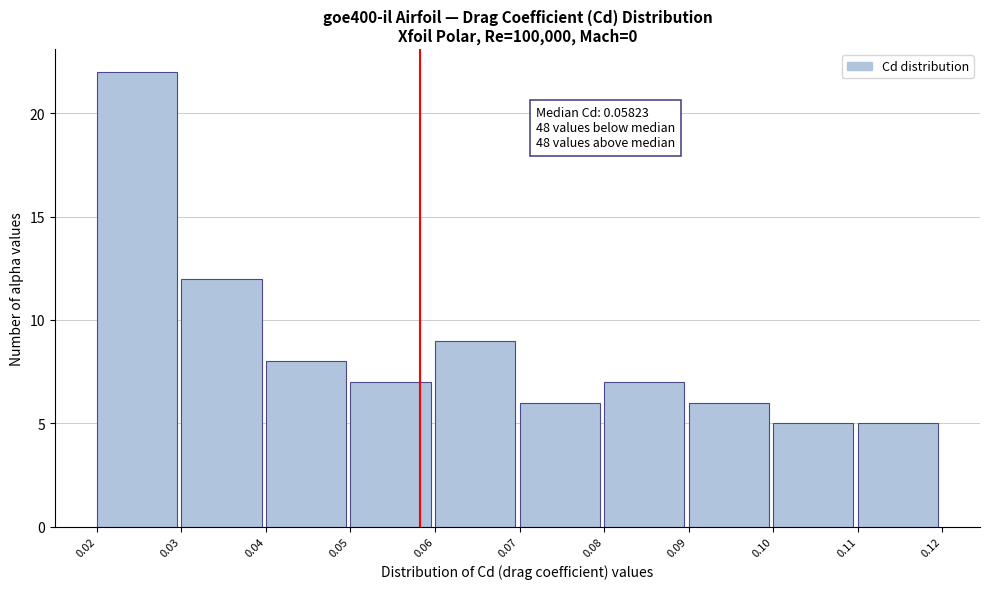

Which range on the x-axis has the tallest bar?

0.02 to 0.03